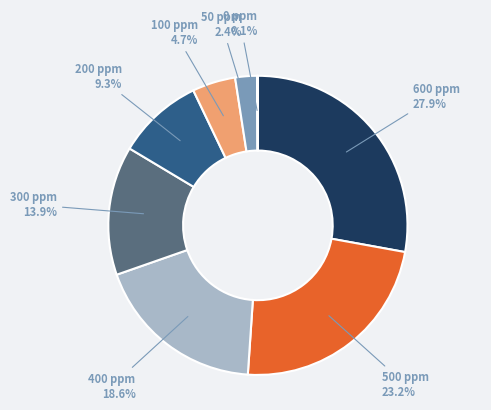

Is there a majority slice in this chart?

No